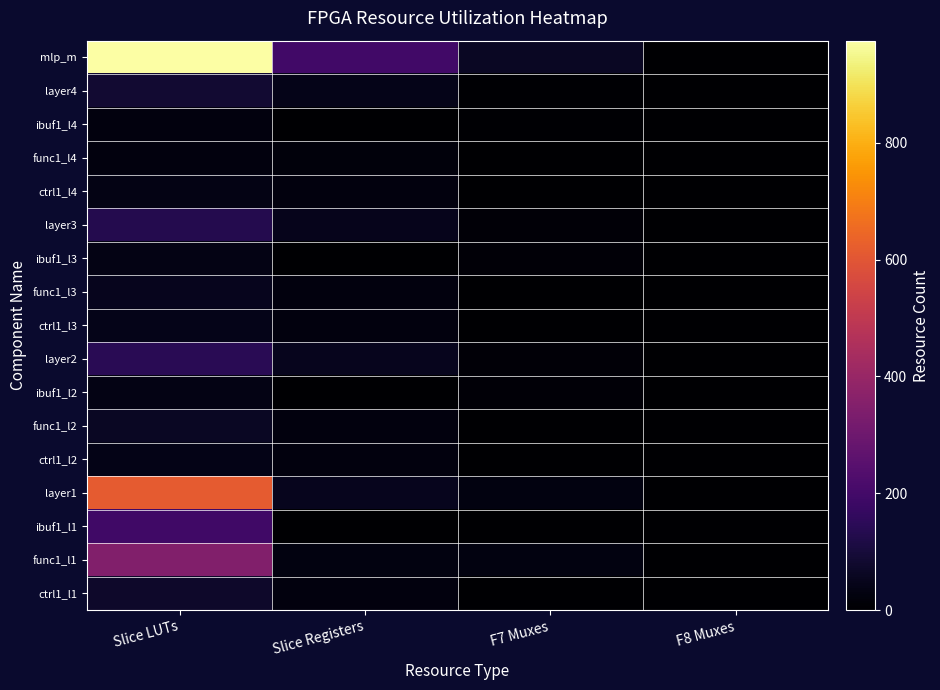

Reading left to right, transcribe all the data shown in this chart.

mlp_m: Slice LUTs=975	Slice Registers=195	F7 Muxes=64	F8 Muxes=0
layer4: Slice LUTs=86	Slice Registers=43	F7 Muxes=6	F8 Muxes=0
ibuf1_l4: Slice LUTs=25	Slice Registers=0	F7 Muxes=6	F8 Muxes=0
func1_l4: Slice LUTs=25	Slice Registers=20	F7 Muxes=0	F8 Muxes=0
ctrl1_l4: Slice LUTs=36	Slice Registers=23	F7 Muxes=0	F8 Muxes=0
layer3: Slice LUTs=131	Slice Registers=49	F7 Muxes=15	F8 Muxes=0
ibuf1_l3: Slice LUTs=37	Slice Registers=0	F7 Muxes=15	F8 Muxes=0
func1_l3: Slice LUTs=51	Slice Registers=24	F7 Muxes=0	F8 Muxes=0
ctrl1_l3: Slice LUTs=43	Slice Registers=25	F7 Muxes=0	F8 Muxes=0
layer2: Slice LUTs=141	Slice Registers=51	F7 Muxes=15	F8 Muxes=0
ibuf1_l2: Slice LUTs=37	Slice Registers=0	F7 Muxes=15	F8 Muxes=0
func1_l2: Slice LUTs=63	Slice Registers=26	F7 Muxes=0	F8 Muxes=0
ctrl1_l2: Slice LUTs=41	Slice Registers=25	F7 Muxes=0	F8 Muxes=0
layer1: Slice LUTs=615	Slice Registers=52	F7 Muxes=28	F8 Muxes=0
ibuf1_l1: Slice LUTs=193	Slice Registers=0	F7 Muxes=0	F8 Muxes=0
func1_l1: Slice LUTs=347	Slice Registers=27	F7 Muxes=28	F8 Muxes=0
ctrl1_l1: Slice LUTs=75	Slice Registers=25	F7 Muxes=0	F8 Muxes=0